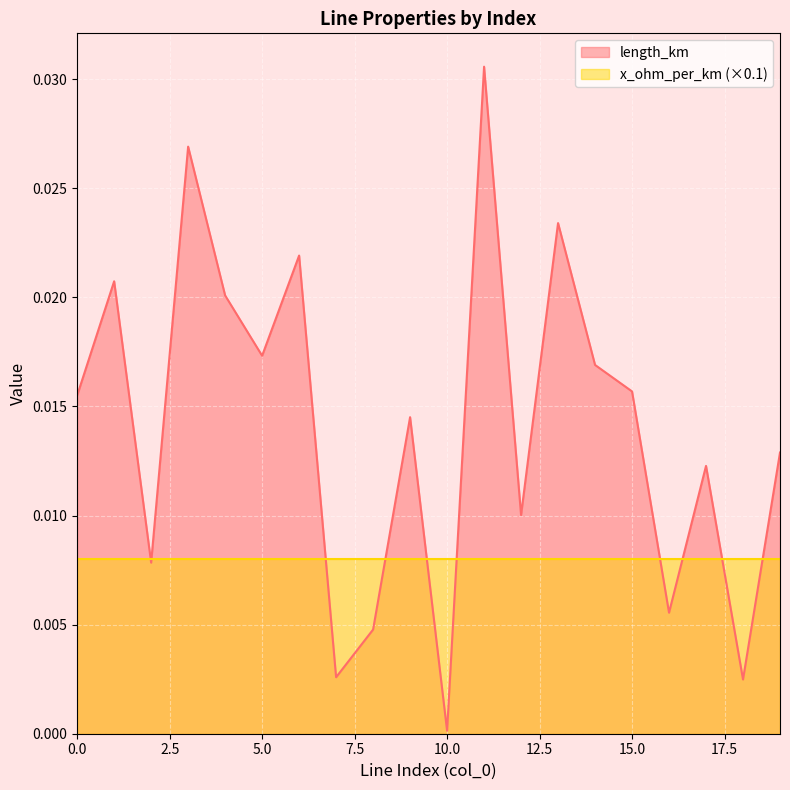

How many lines are shown in the chart?

2